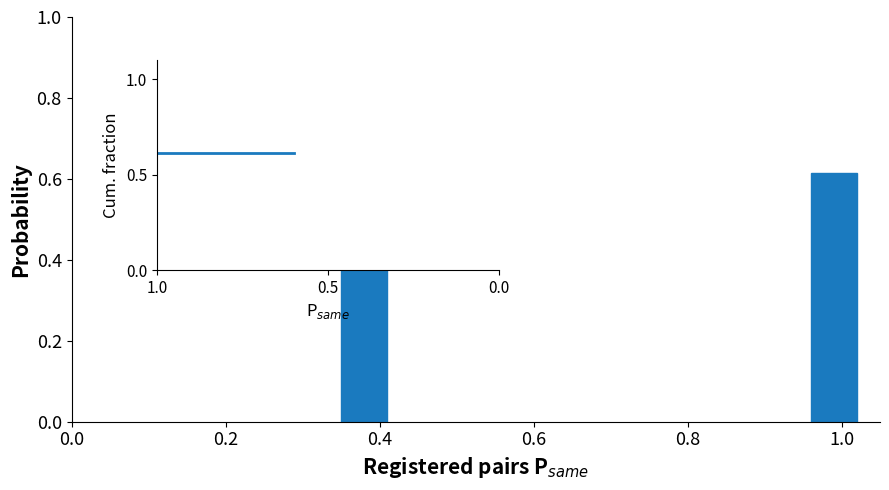

What is the average value?

0.5